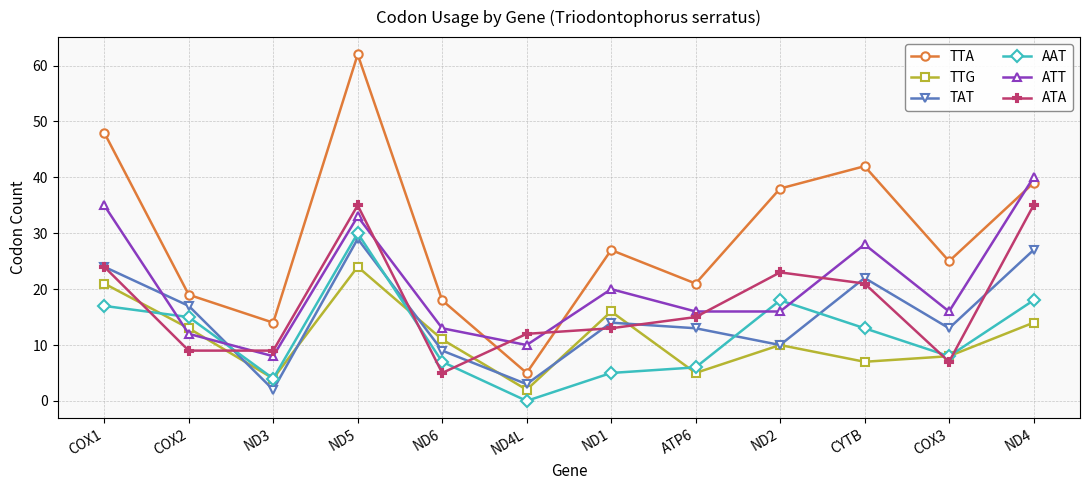

At which category is the sum across all series the highest?

ND5